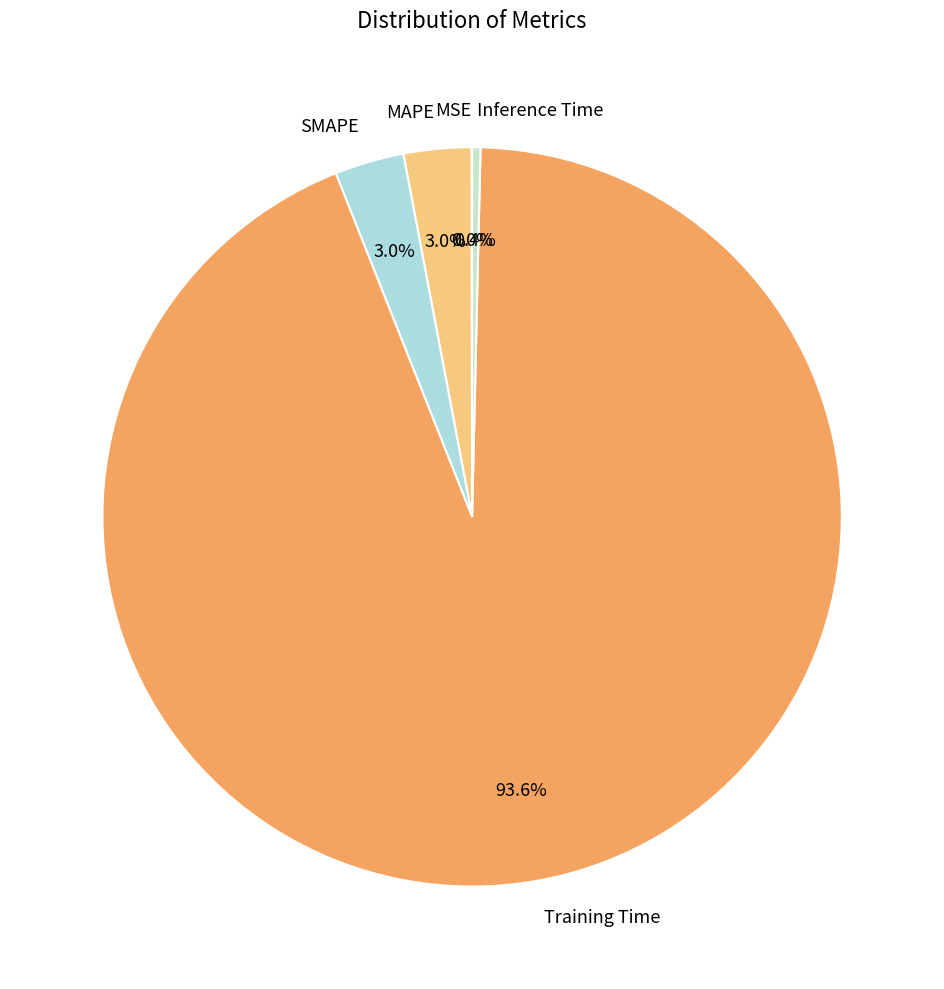

Which slice represents more than half of the pie?

Training Time